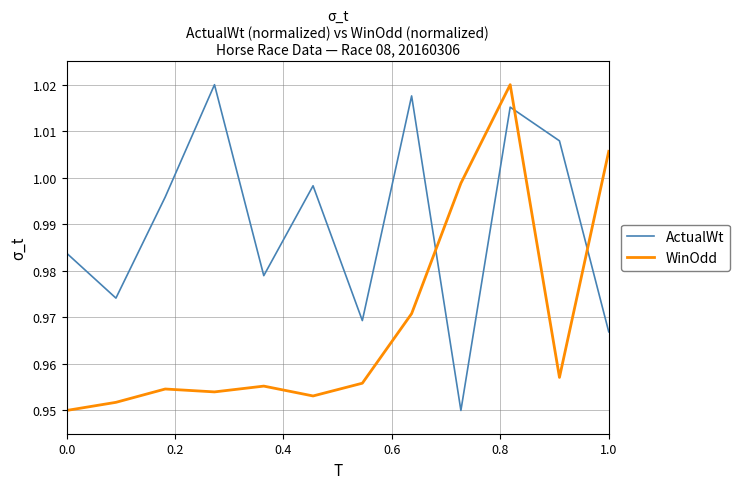

True or false: WinOdd and ActualWt cross at least once.

True